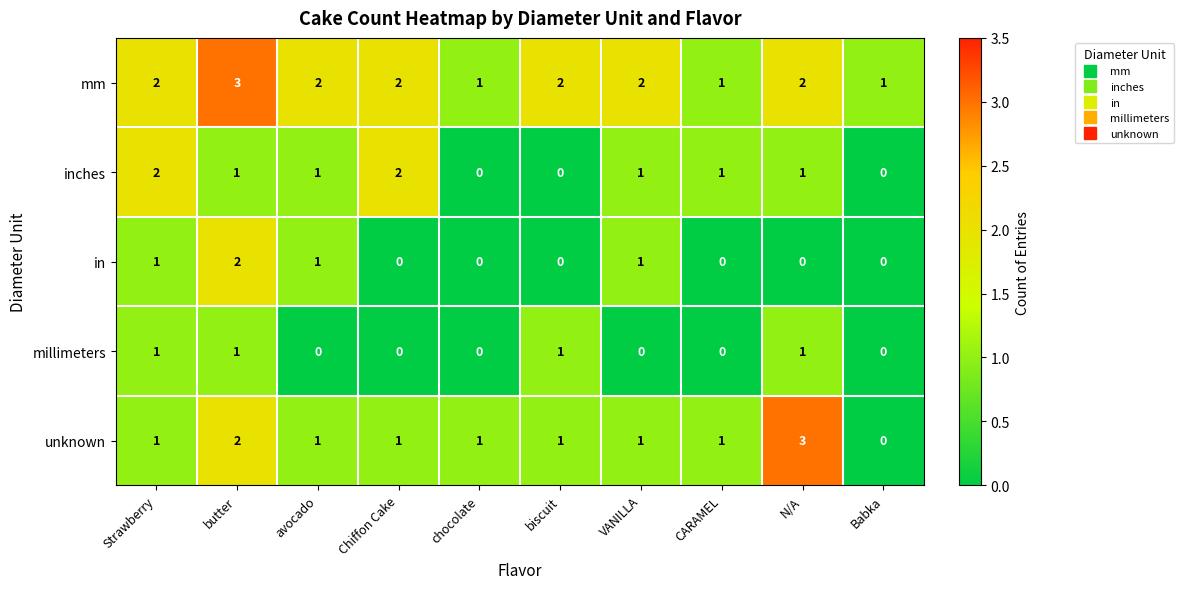

The value of mm at Chiffon Cake is 2. True or false?

True